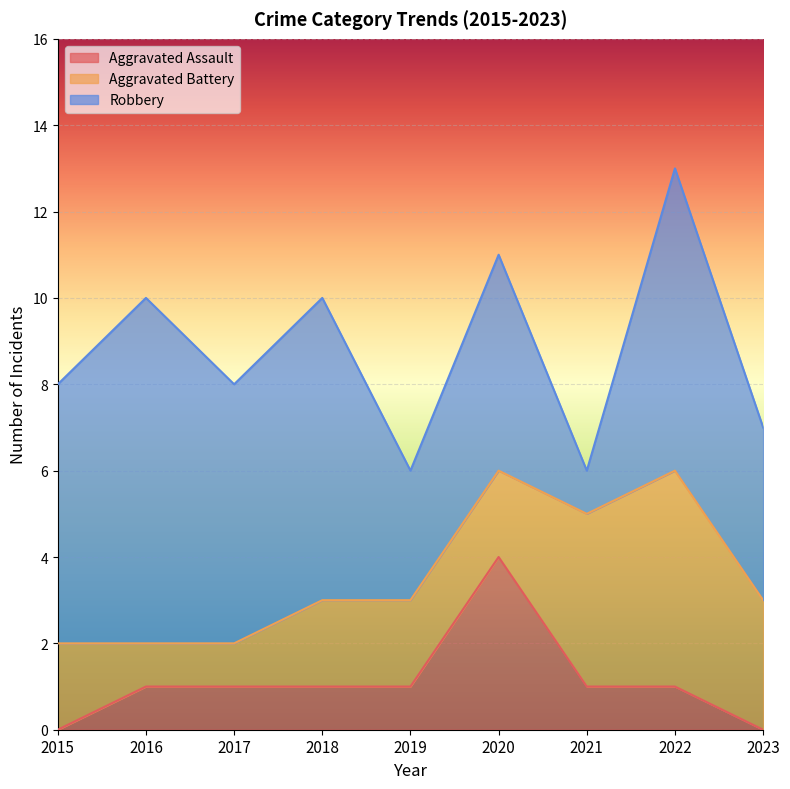

Between which two adjacent categories do Aggravated Assault and Aggravated Battery first intersect?

2019 and 2020